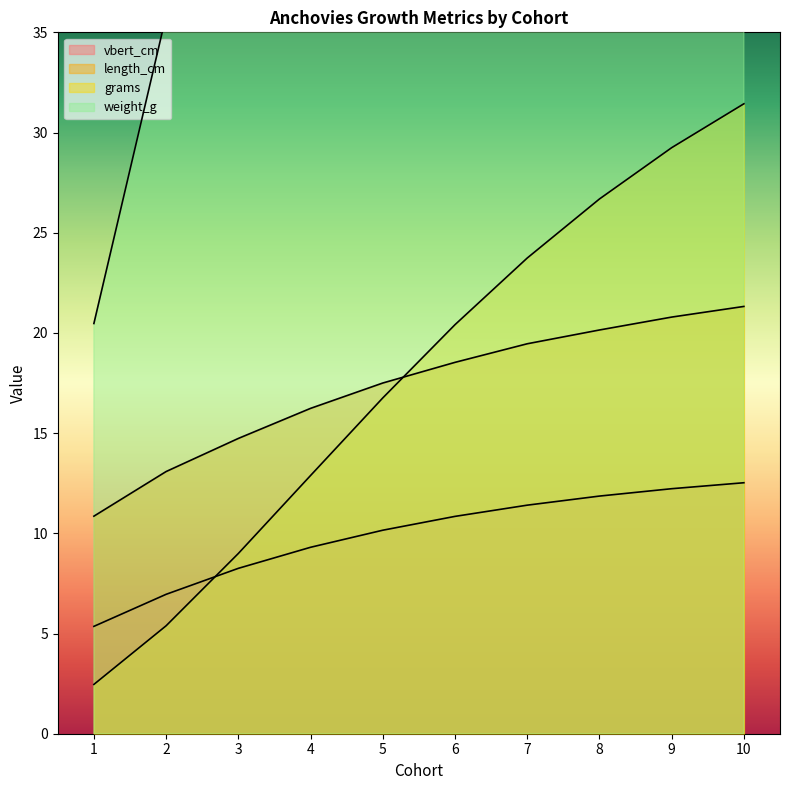

Where is vbert_cm nearest to the value 8?

3